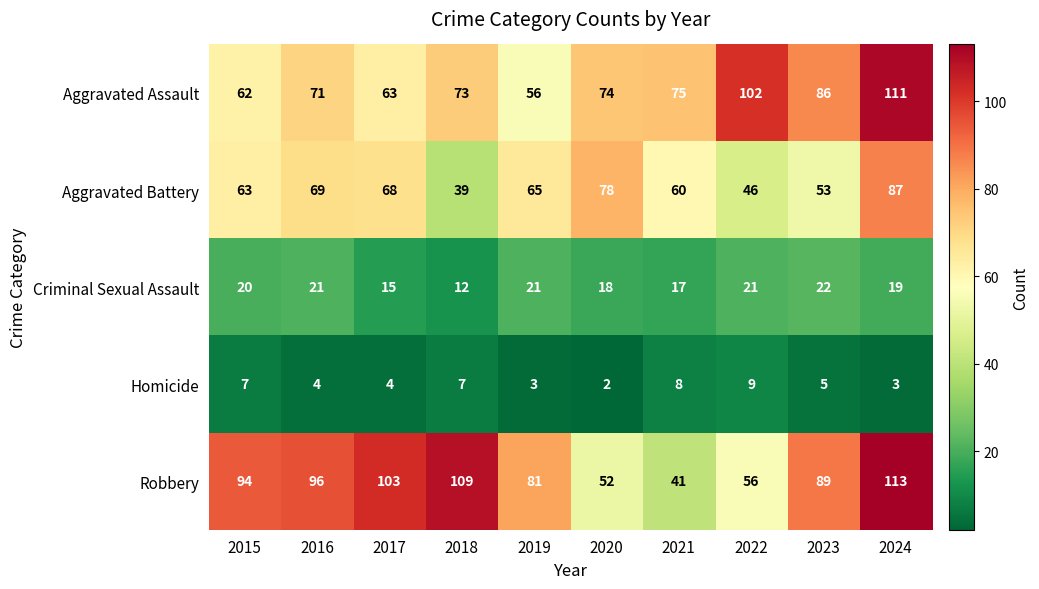

Which series has the largest range (max minus min)?

Robbery